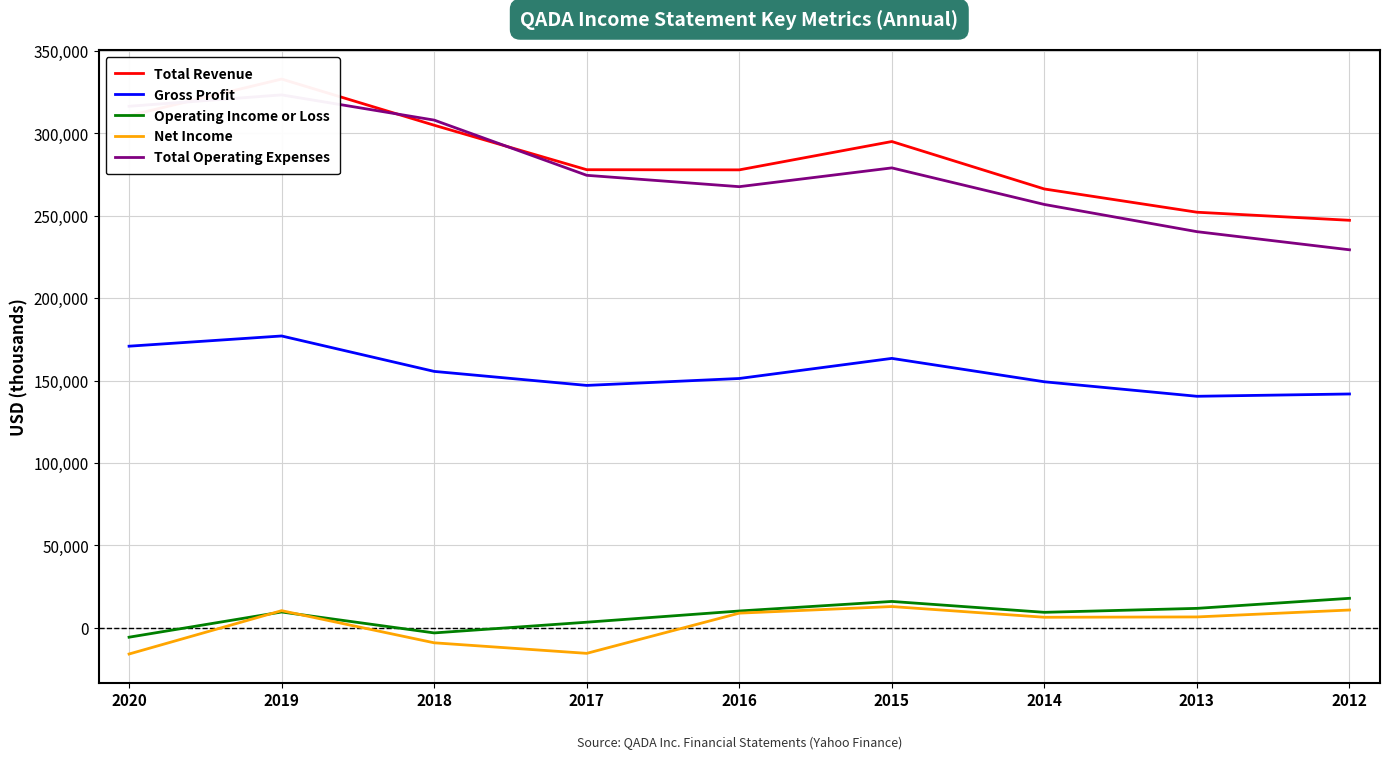

Reading right to left, extract all data points from this chart.

Total Revenue: 2012=247300	2013=252200	2014=266300	2015=295100	2016=277900	2017=278000	2018=305000	2019=333000	2020=310800
Gross Profit: 2012=141900	2013=140500	2014=149300	2015=163500	2016=151300	2017=147100	2018=155600	2019=177100	2020=170900
Operating Income or Loss: 2012=17900	2013=11800	2014=9400	2015=16000	2016=10200	2017=3400	2018=-3100	2019=9600	2020=-5700
Net Income: 2012=10800	2013=6600	2014=6400	2015=12900	2016=8900	2017=-15500	2018=-9100	2019=10400	2020=-15900
Total Operating Expenses: 2012=229400	2013=240400	2014=256900	2015=279100	2016=267700	2017=274600	2018=308100	2019=323400	2020=316500